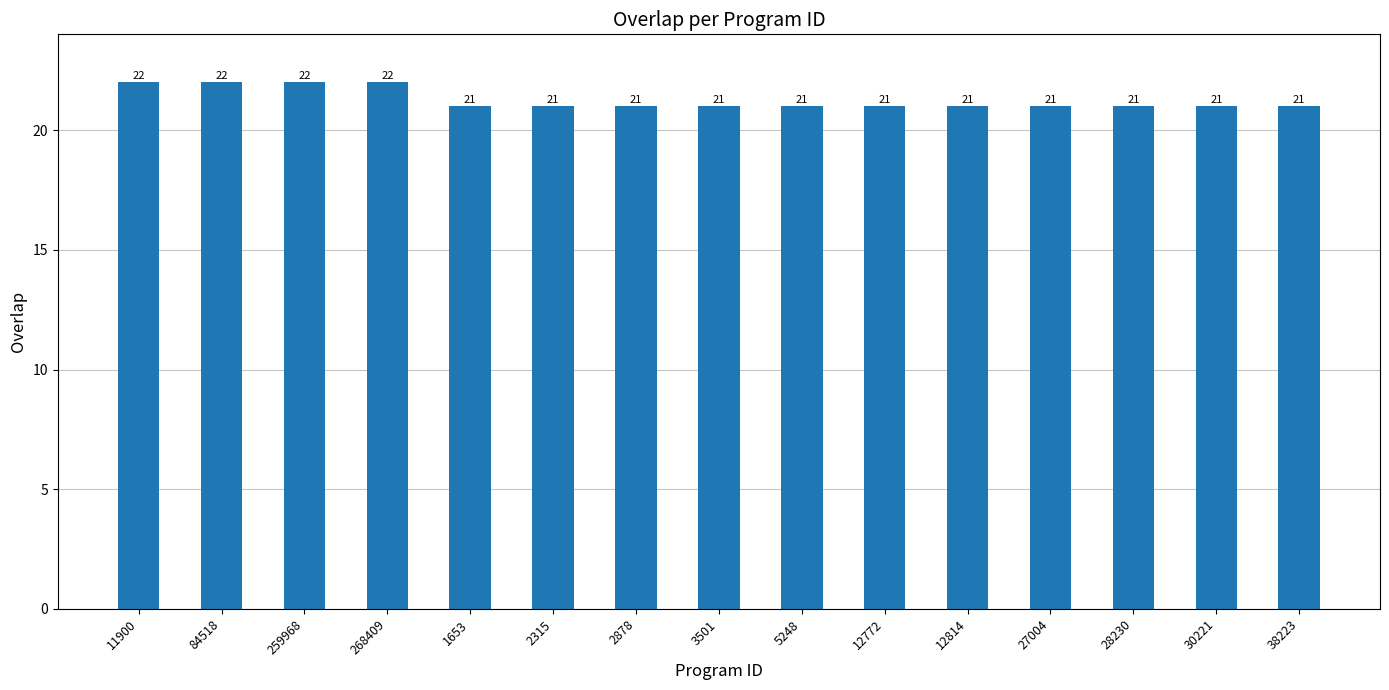

What is the change in value from 11900 to 5248?

-1